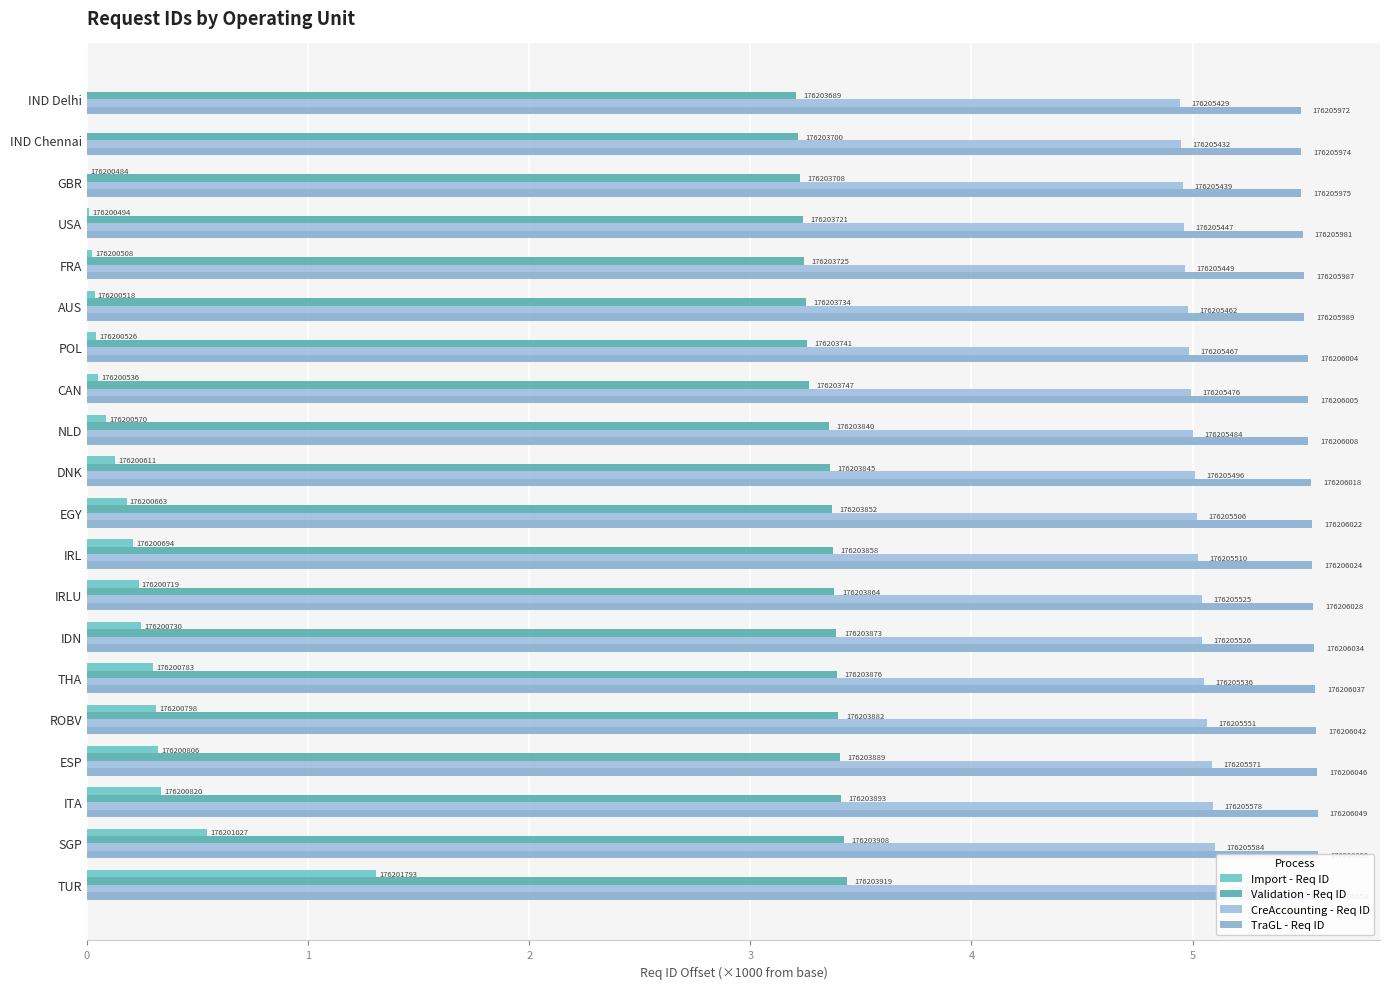

What is the minimum value for TraGL - Req ID?

5.5